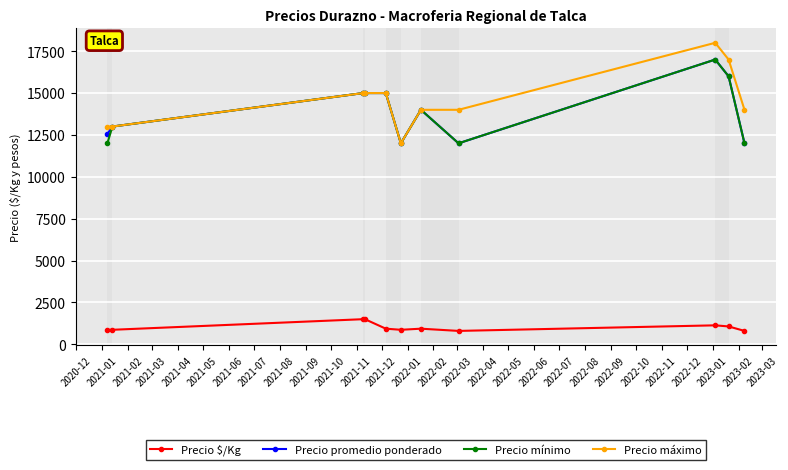

Which series has the widest spread of values?

Precio máximo